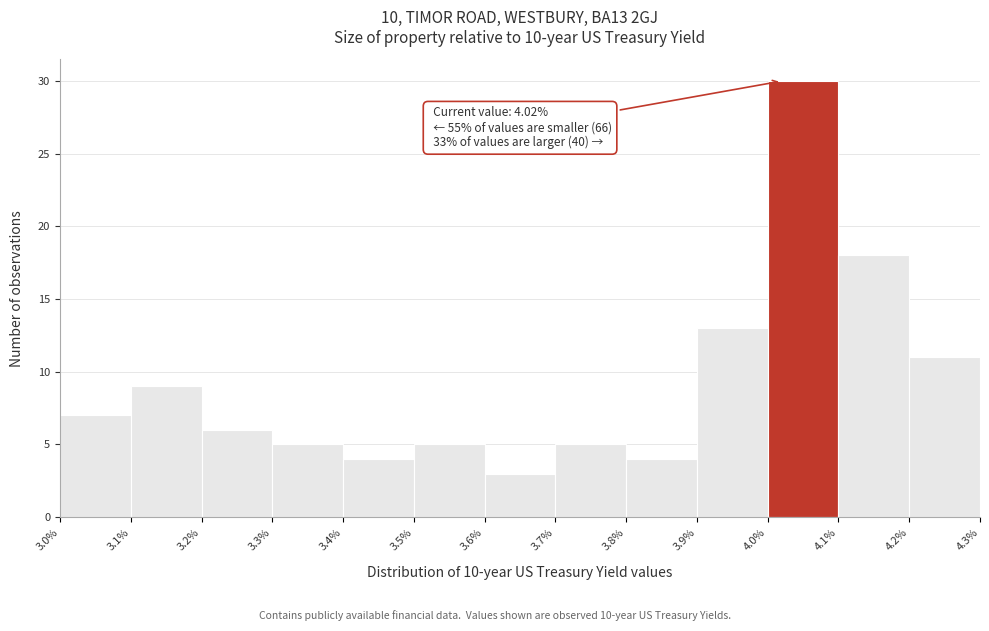

Over which range of the x-axis is the bar tallest?

4.0% to 4.1%